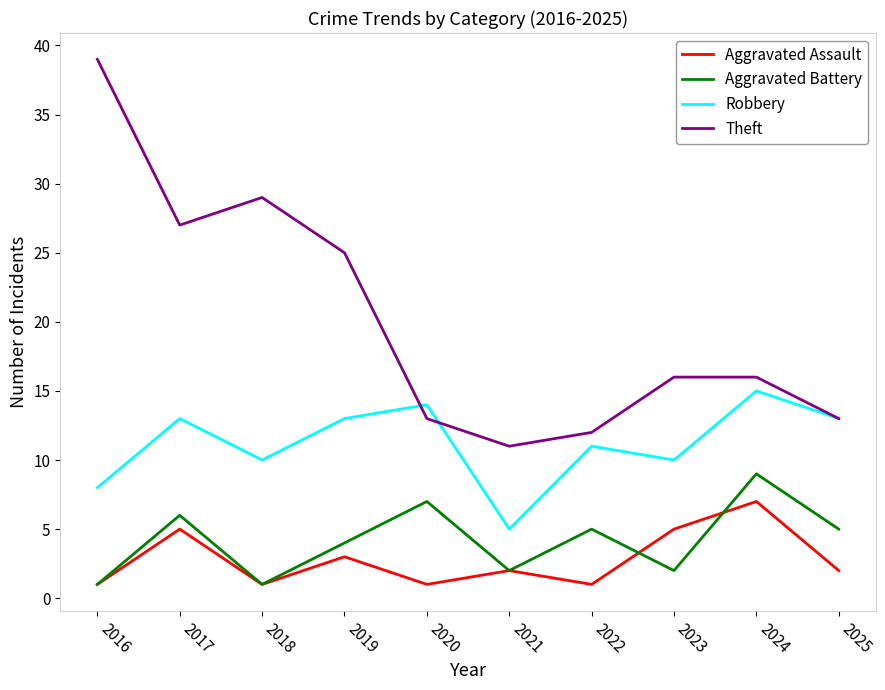

At which category is the sum across all series the highest?

2017